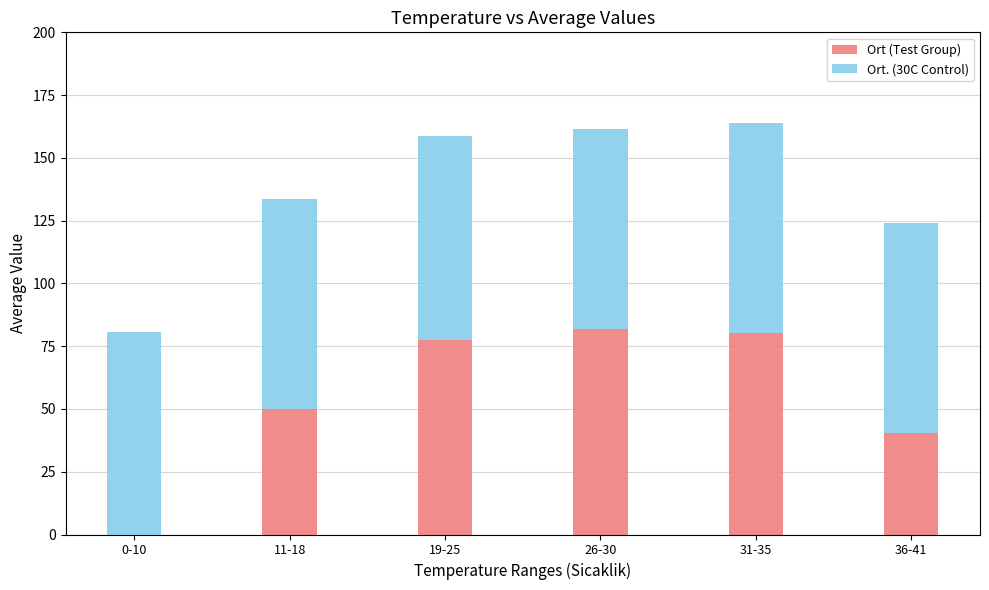

Read the Ort (Test Group) value at 36-41.

40.6